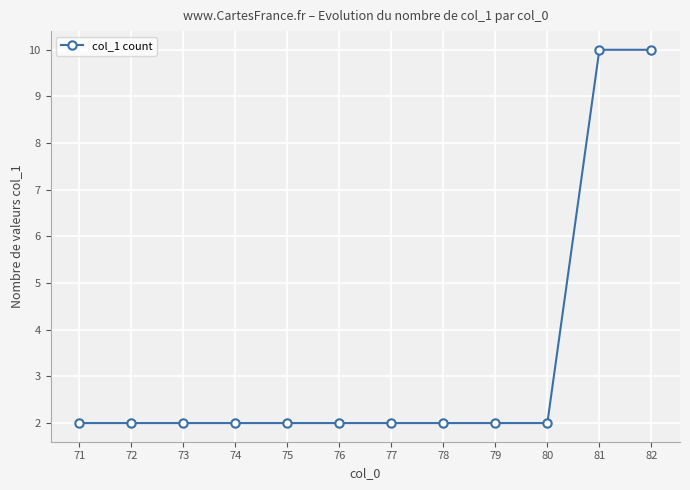

What is the greatest value displayed?

10